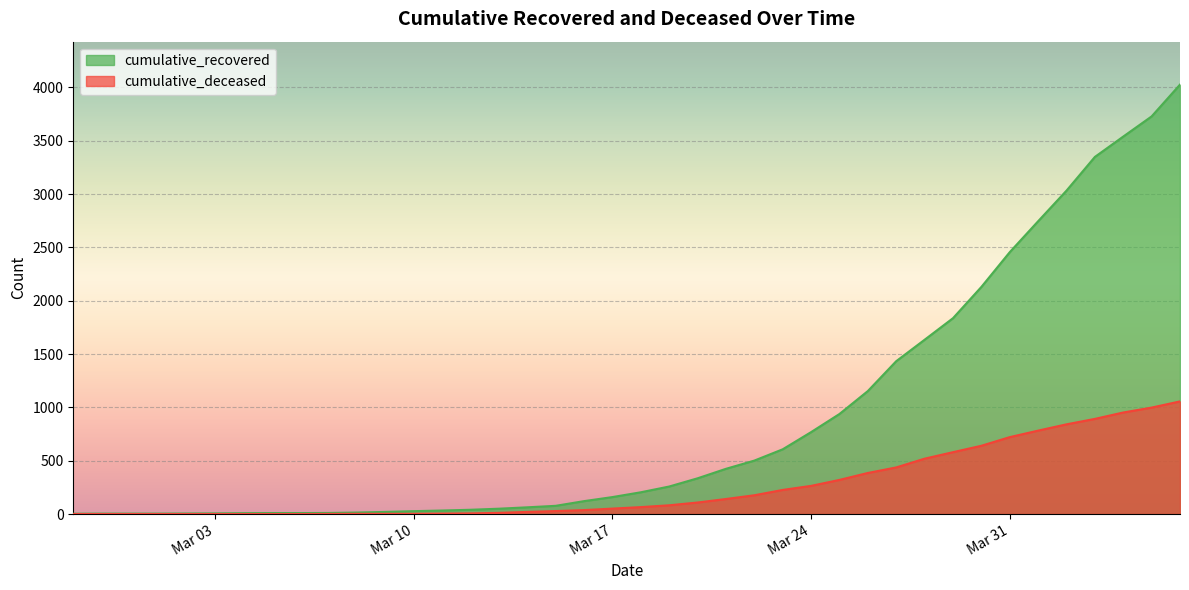

At which category is the sum across all series the highest?

2020-04-06